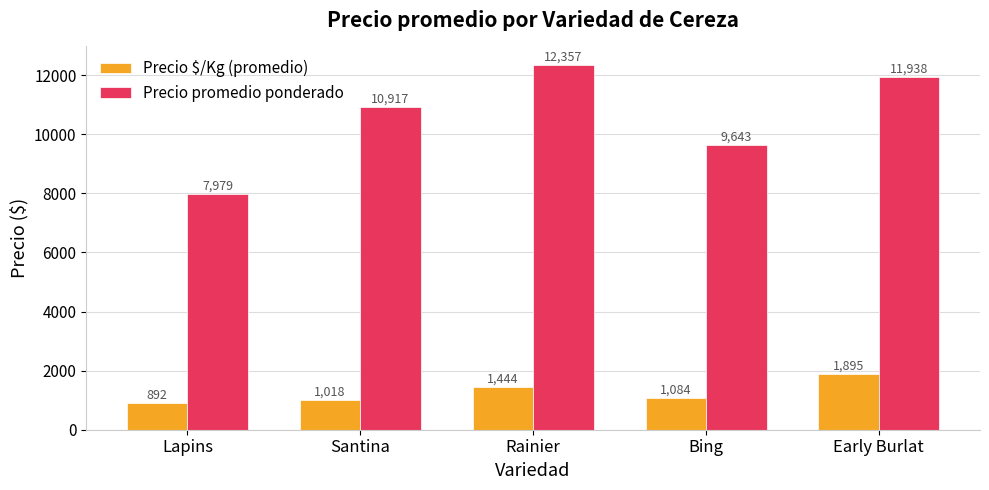

How many distinct data groups are displayed?

2